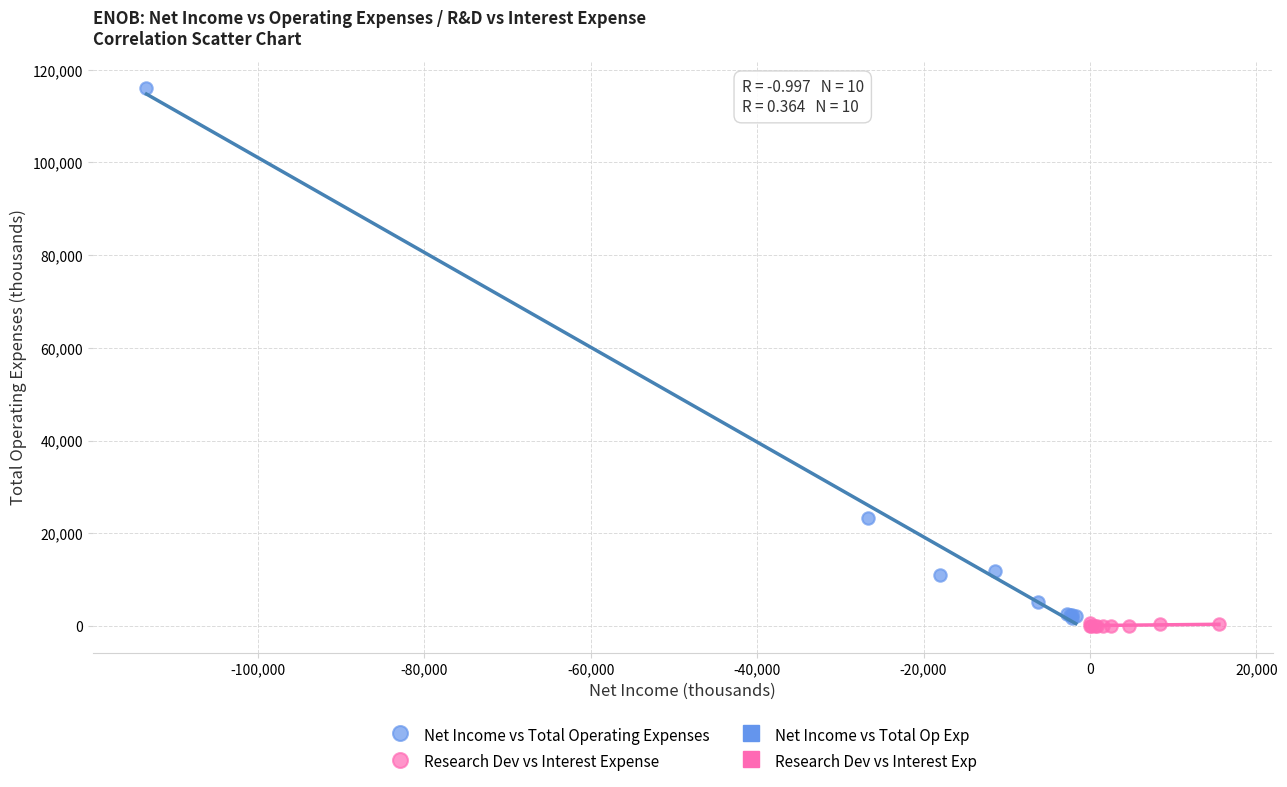

Which series has the widest spread of Y values?

Net Income vs Total Operating Expenses